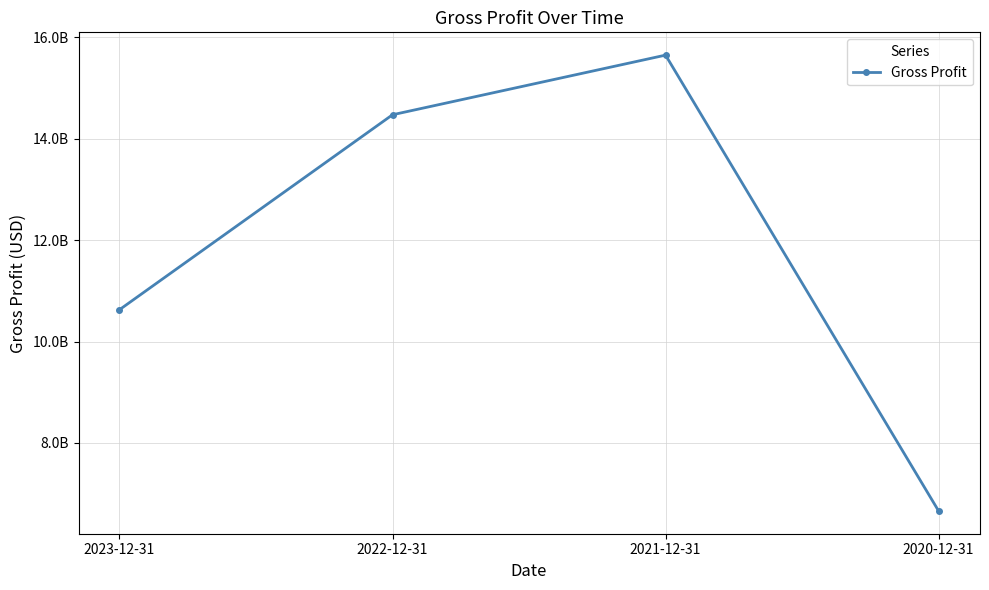

How many values are between 10628526000 and 15652170000?

3